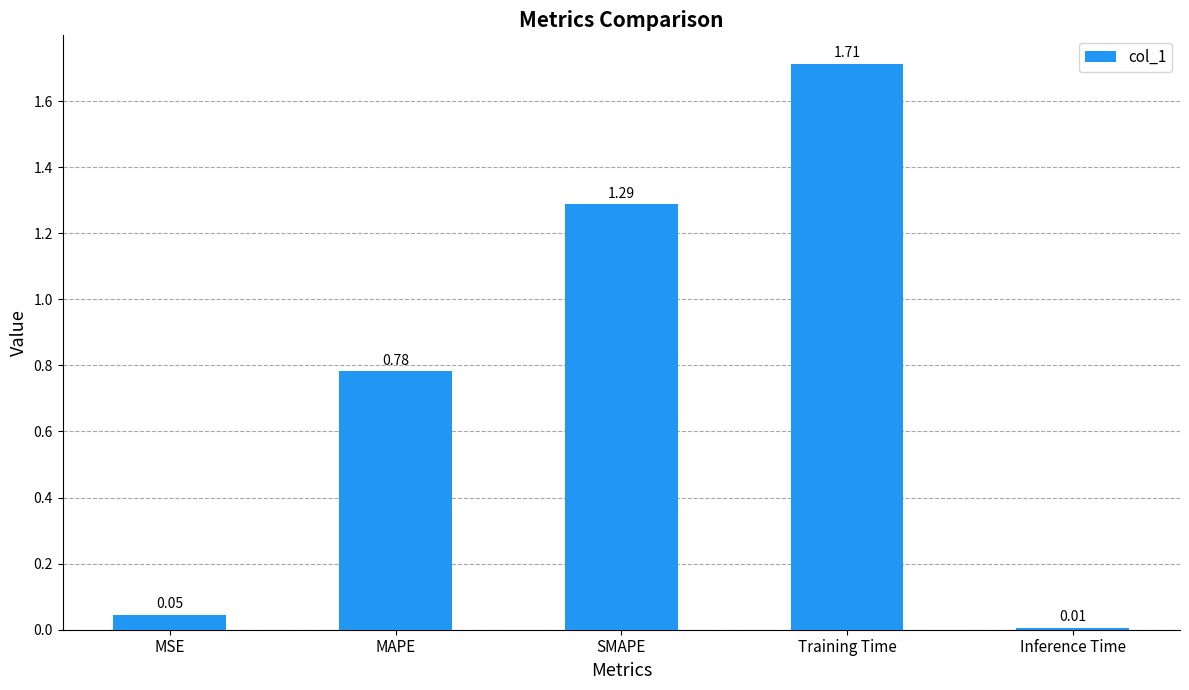

What is the change in value from MAPE to Training Time?

+0.9